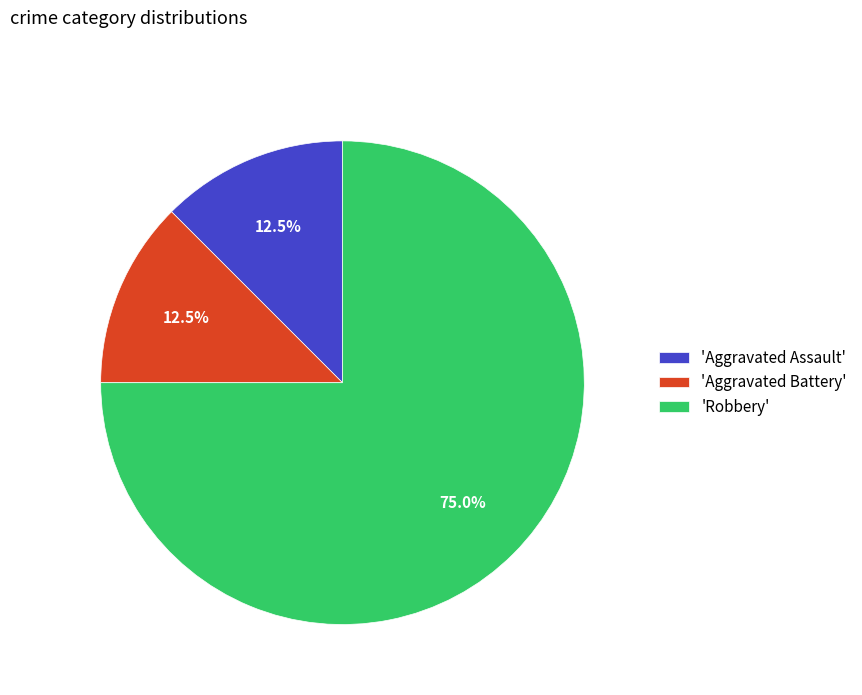

What percentage is NOT represented by 'Robbery'?

25.0%